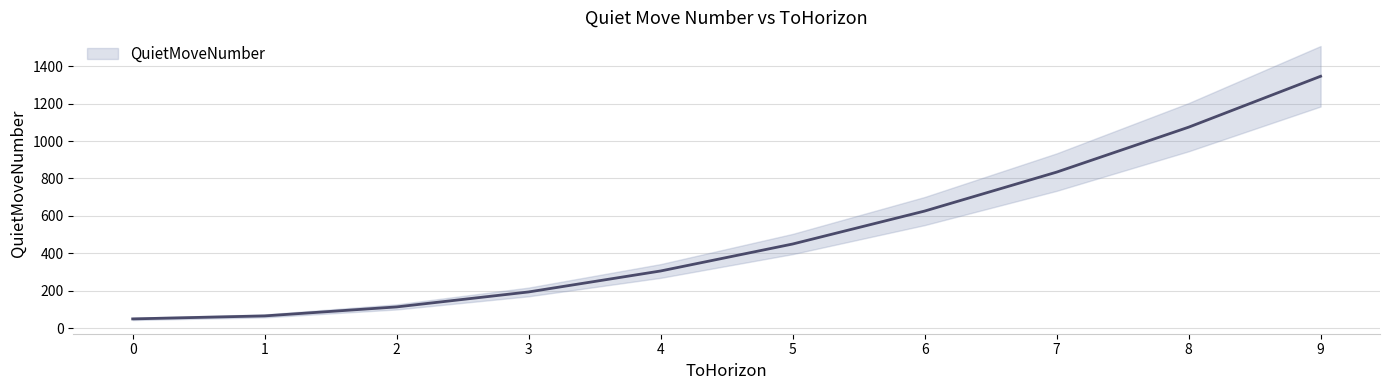

How many data points does each series have?

10